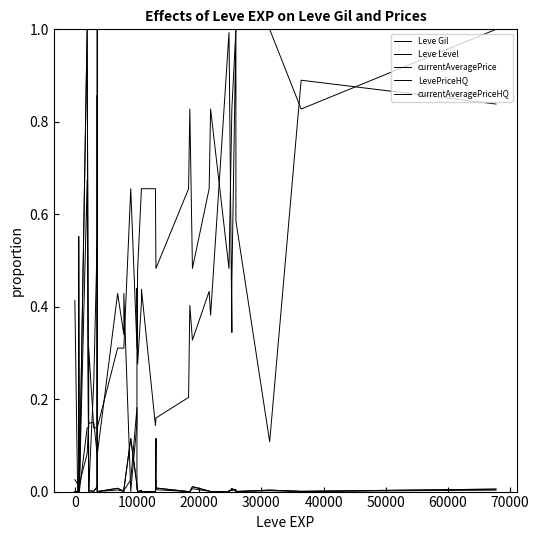

Which series ends up on top after the final intersection of Leve Gil and currentAveragePrice?

Leve Gil